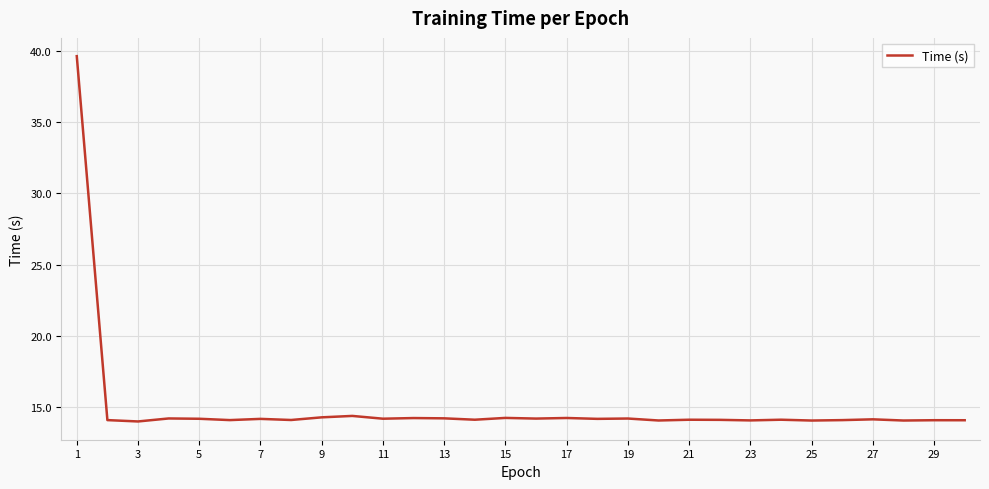

What is the smallest value displayed?

14.0